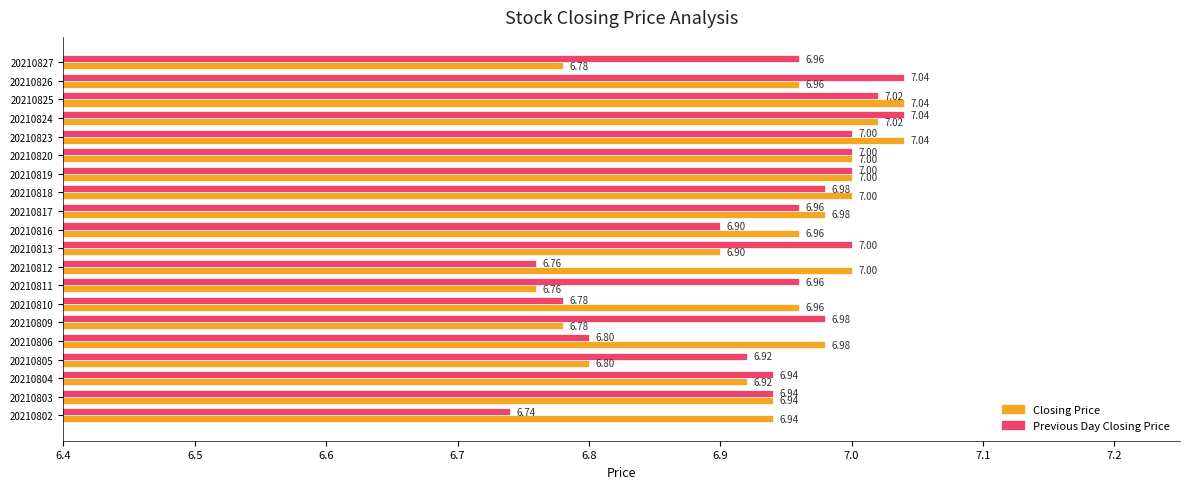

Is the value of Previous Day Closing Price at 20210820 greater than the value of Closing Price at 20210805?

Yes